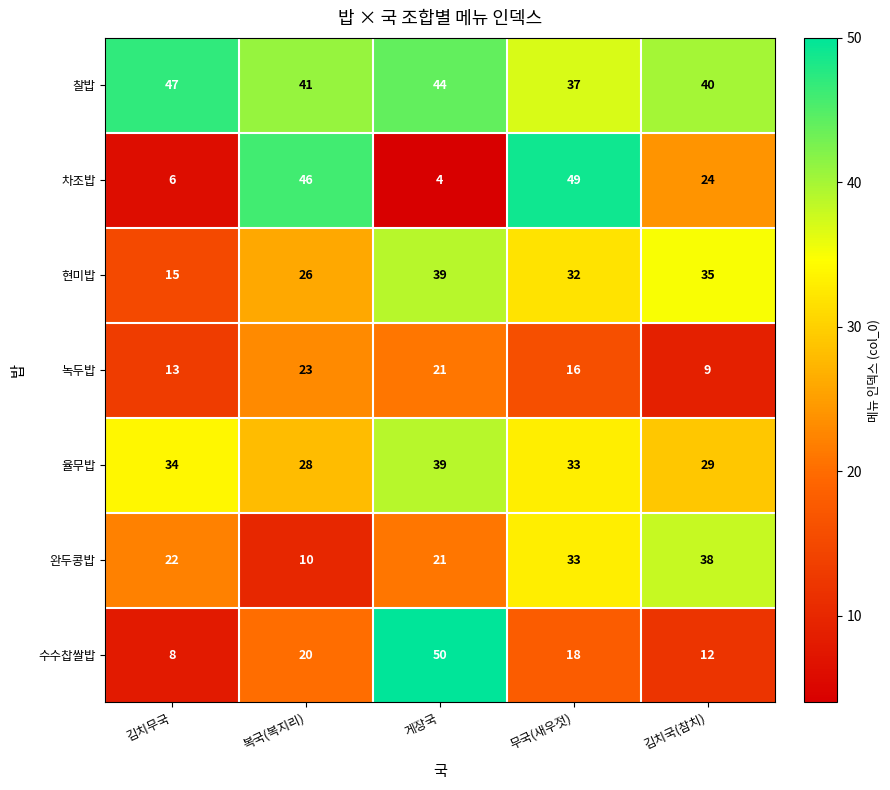

Read the 녹두밥 value at 김치국(참치), to the nearest 5.

10